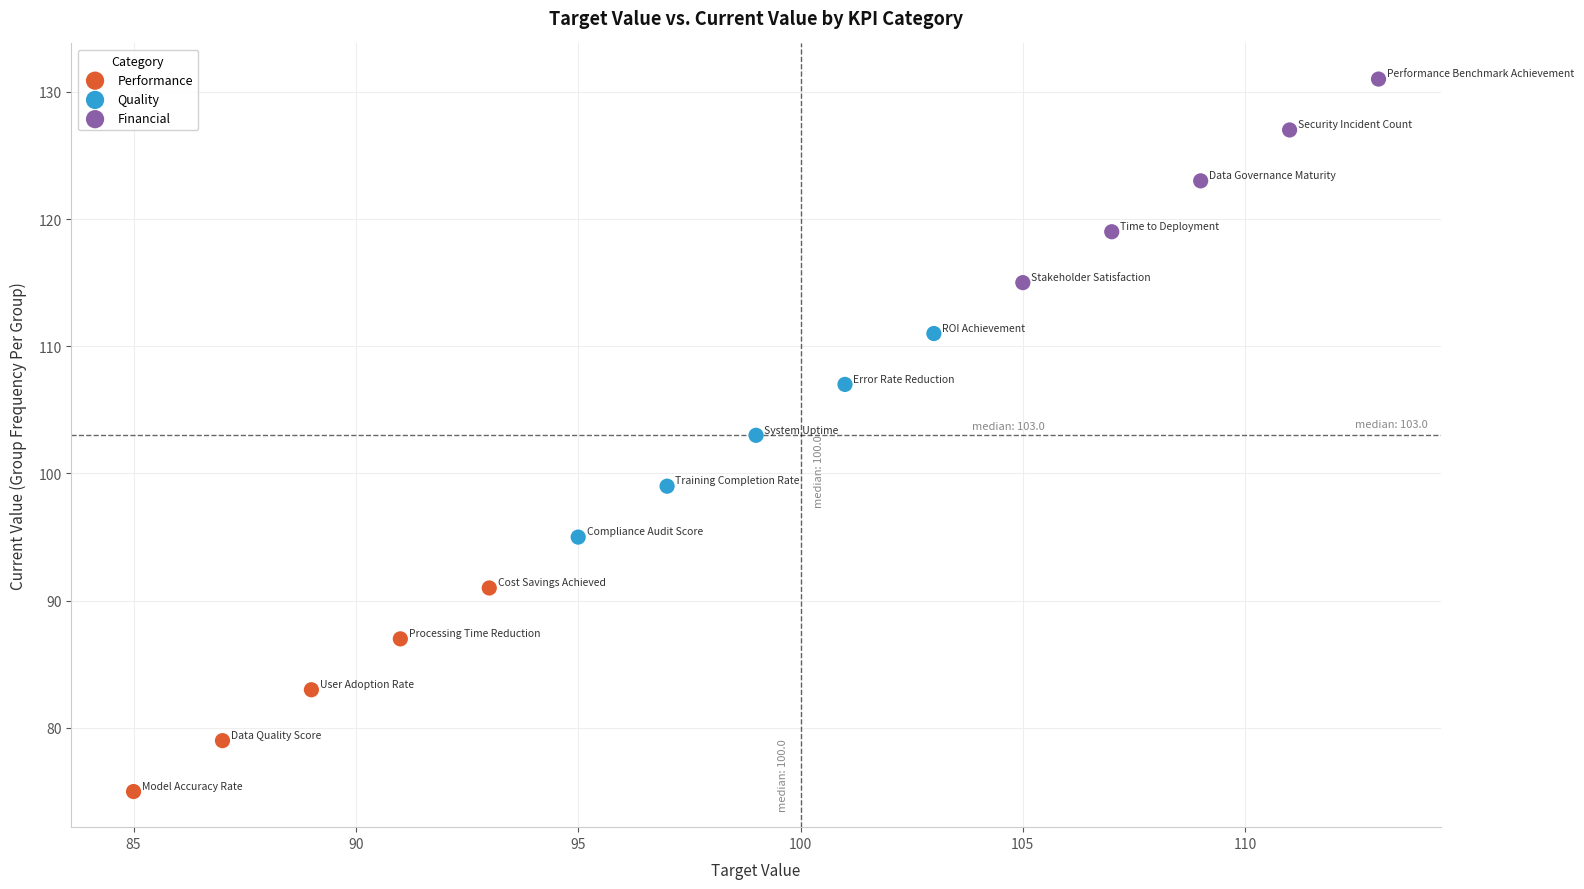

Which series contains the lowest Y value?

Performance